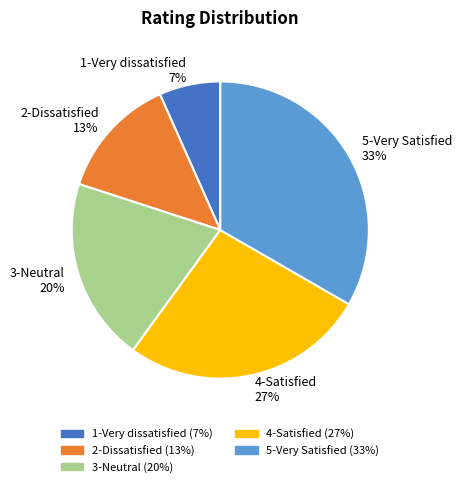

Which slice is the smallest?

1-Very dissatisfied